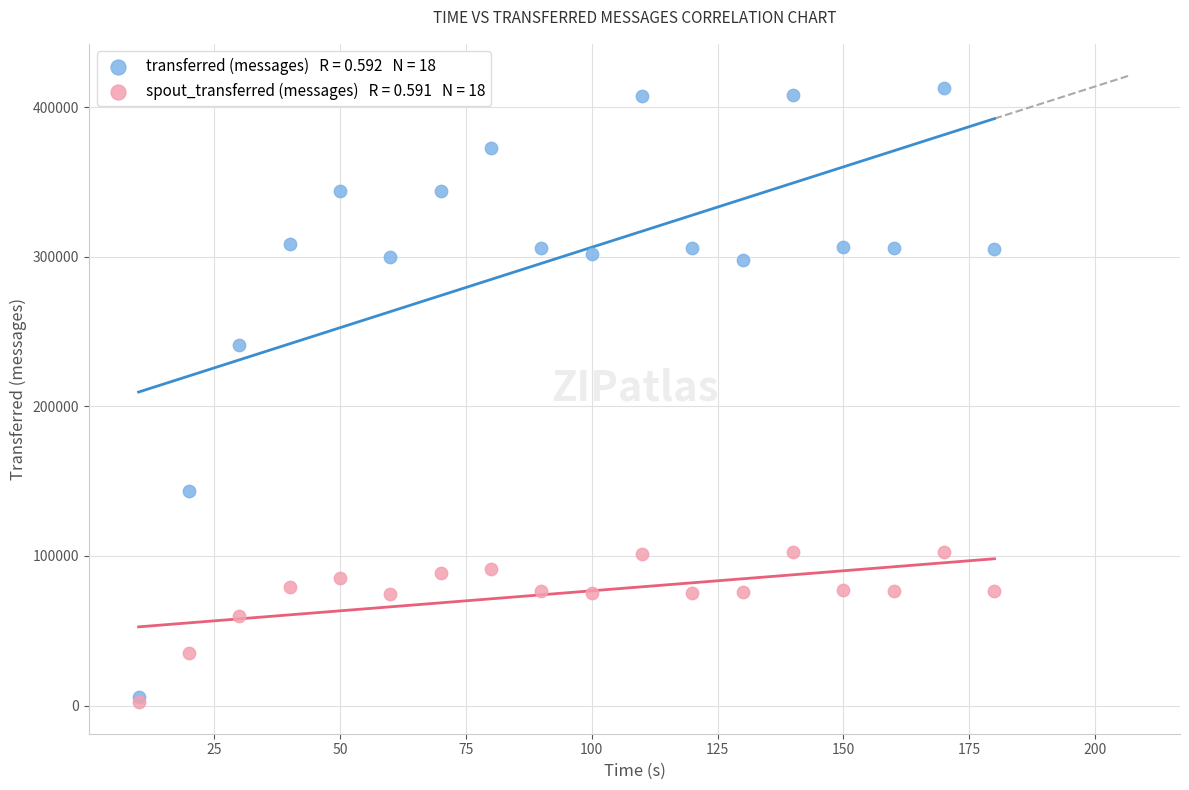

Across all series, what Y value is closest to 207430?

241120